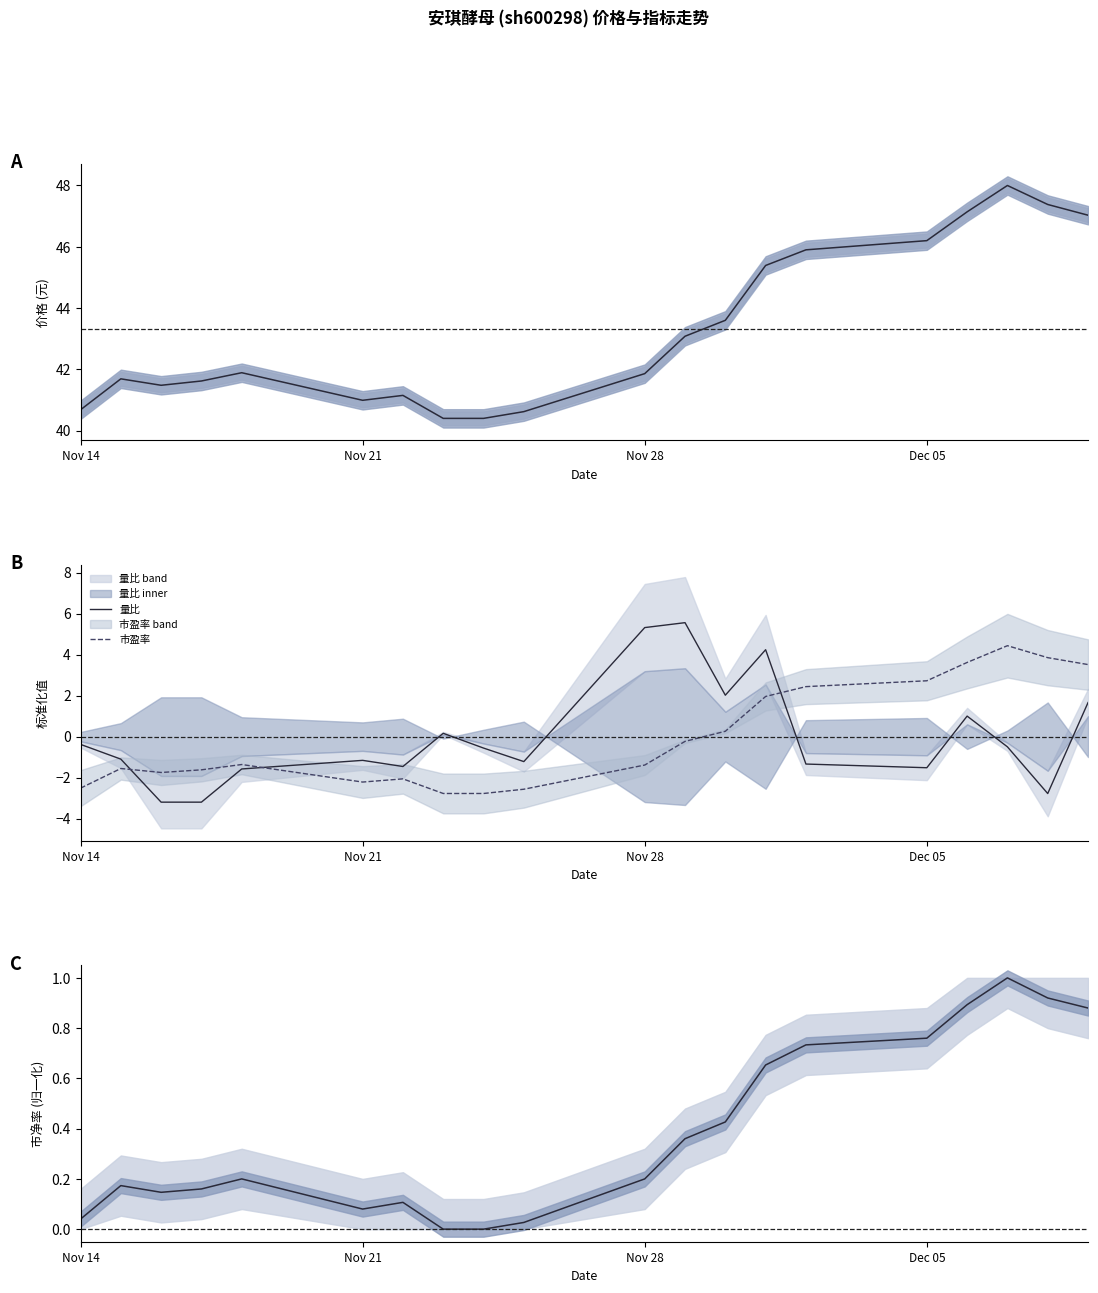

Which series ends up on top after the final intersection of 量比 and 市净率?

量比